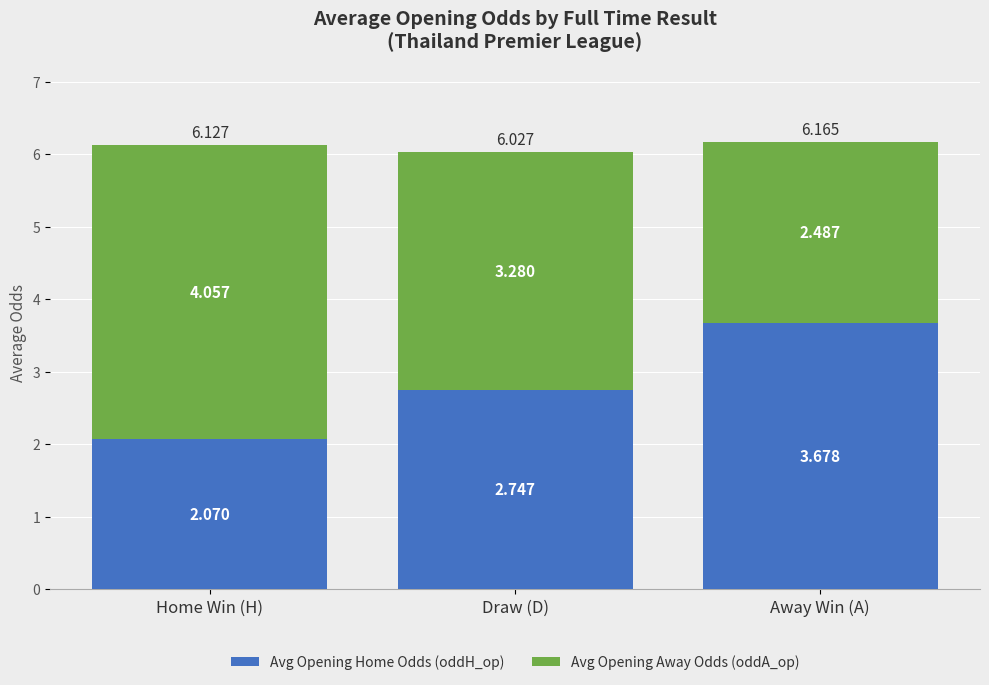

How many data points does each series have?

3